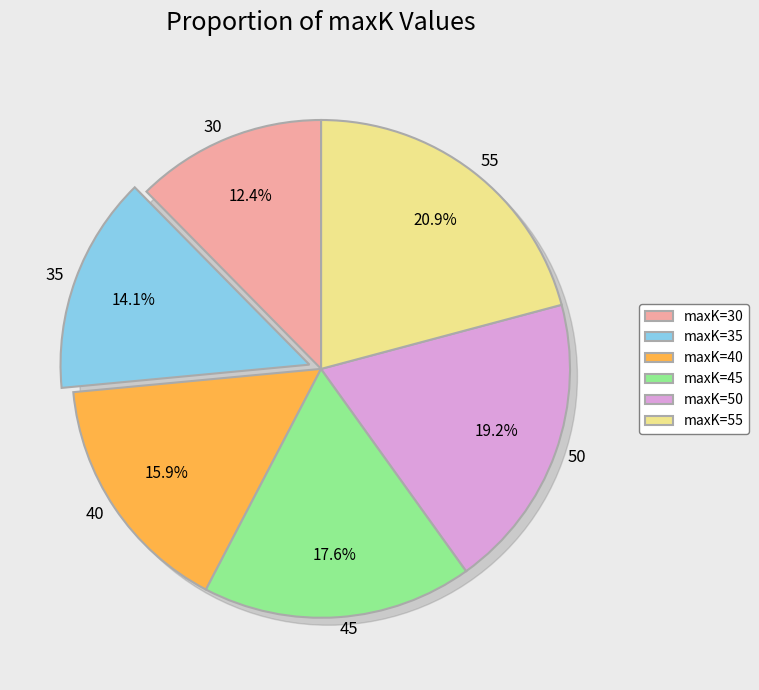

Which category has the smallest portion of the pie?

30